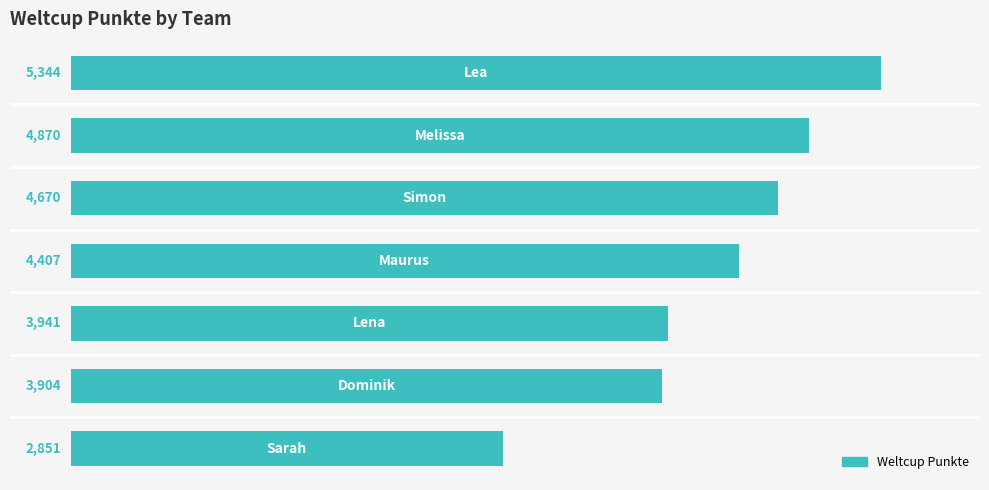

What is the difference between the maximum and minimum values?

2493